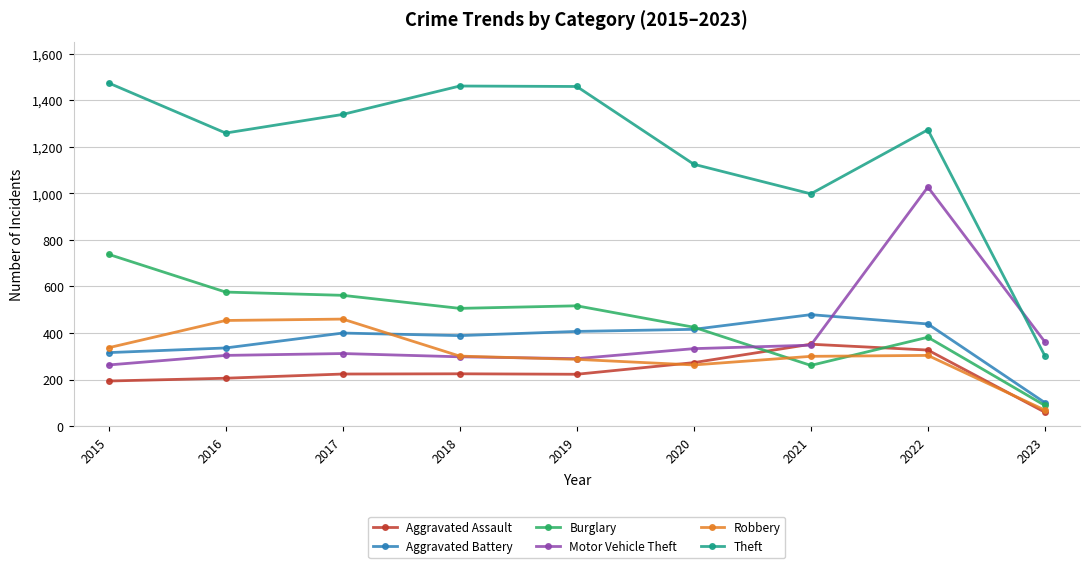

List the series in order of their peak value, lowest first.

Aggravated Assault, Robbery, Aggravated Battery, Burglary, Motor Vehicle Theft, Theft